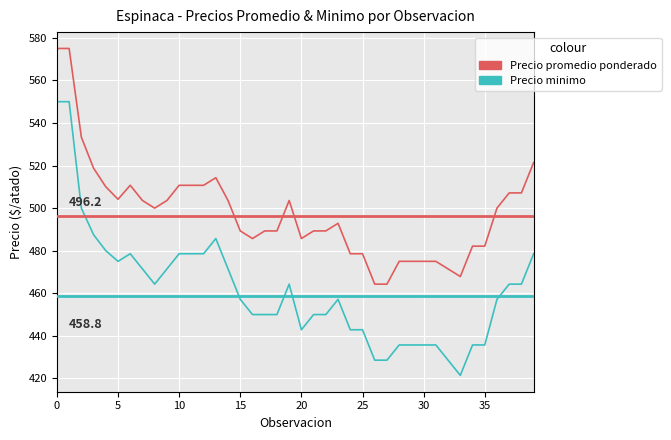

Which series has the largest total across all categories?

Precio promedio ponderado